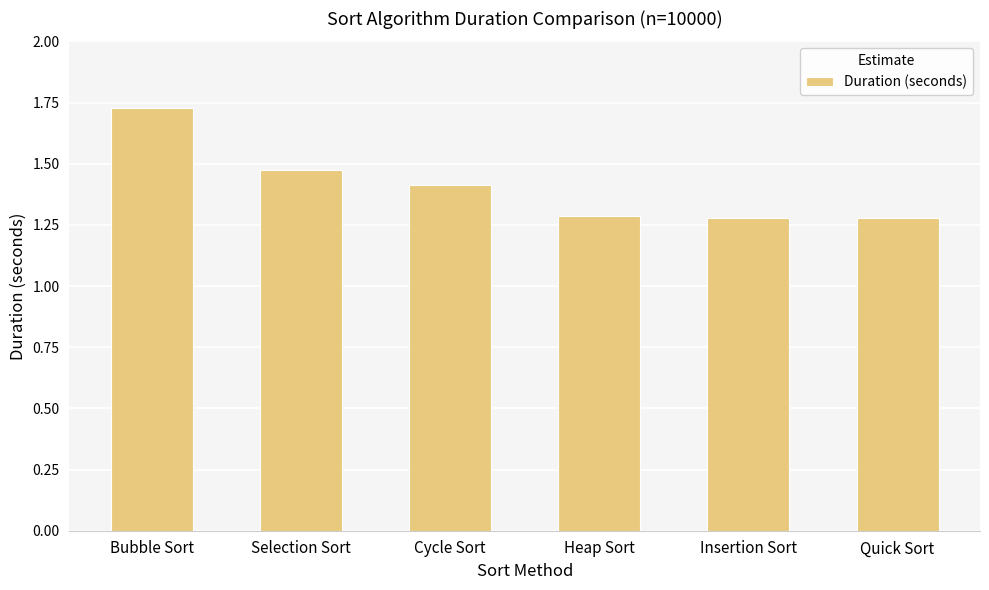

At which category does the chart reach its peak across all series?

Bubble Sort